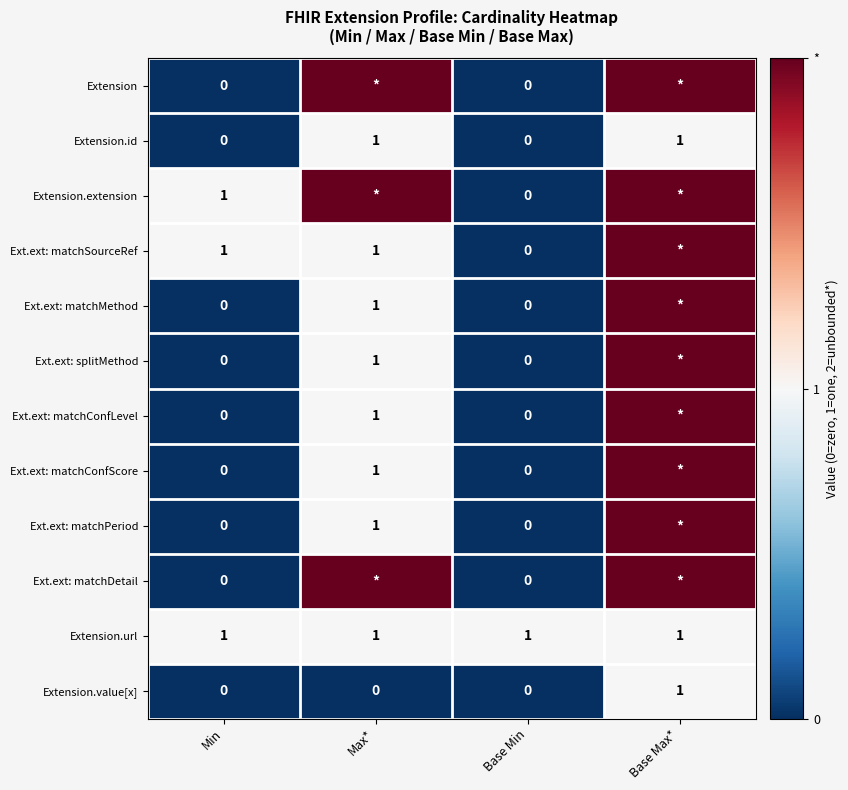

The value of Ext.ext: matchConfLevel at Max* is 1. True or false?

True